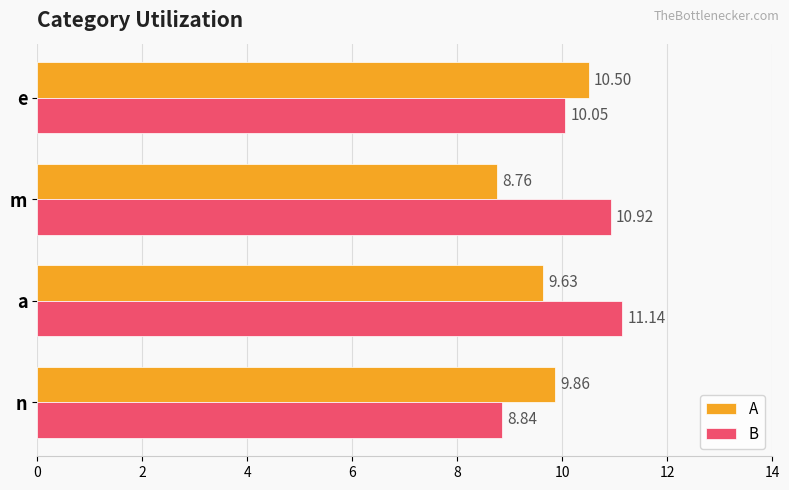

Is the value of A at m greater than the value of B at m?

No